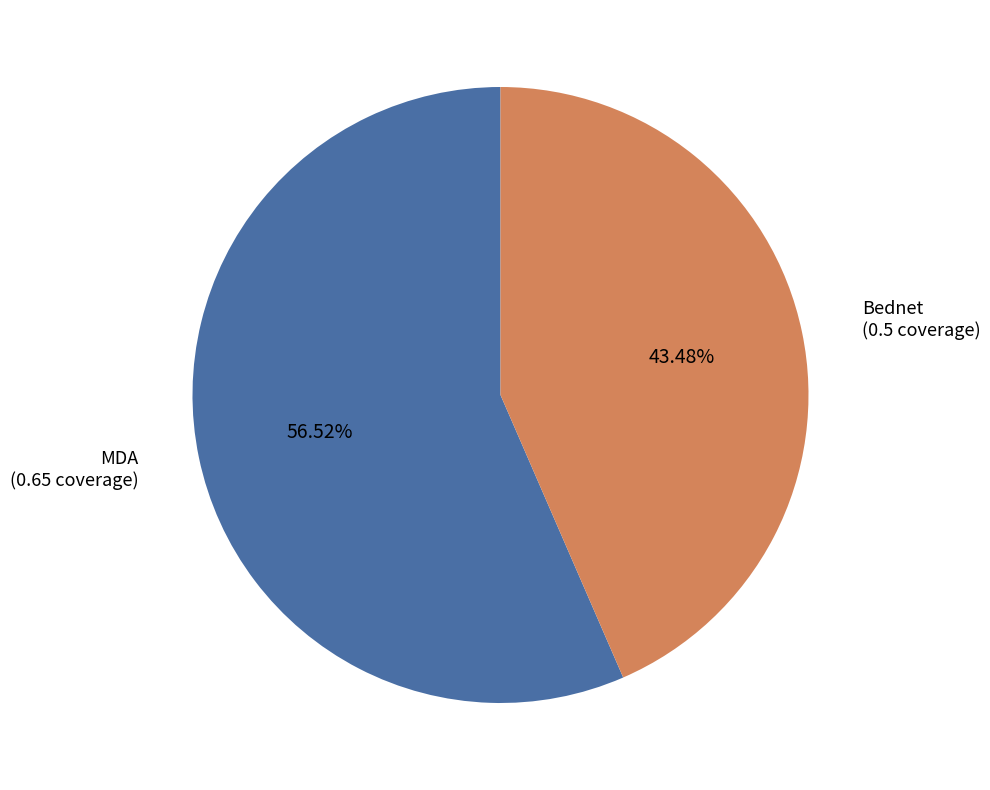

Between MDA and Bednet, which is larger?

MDA